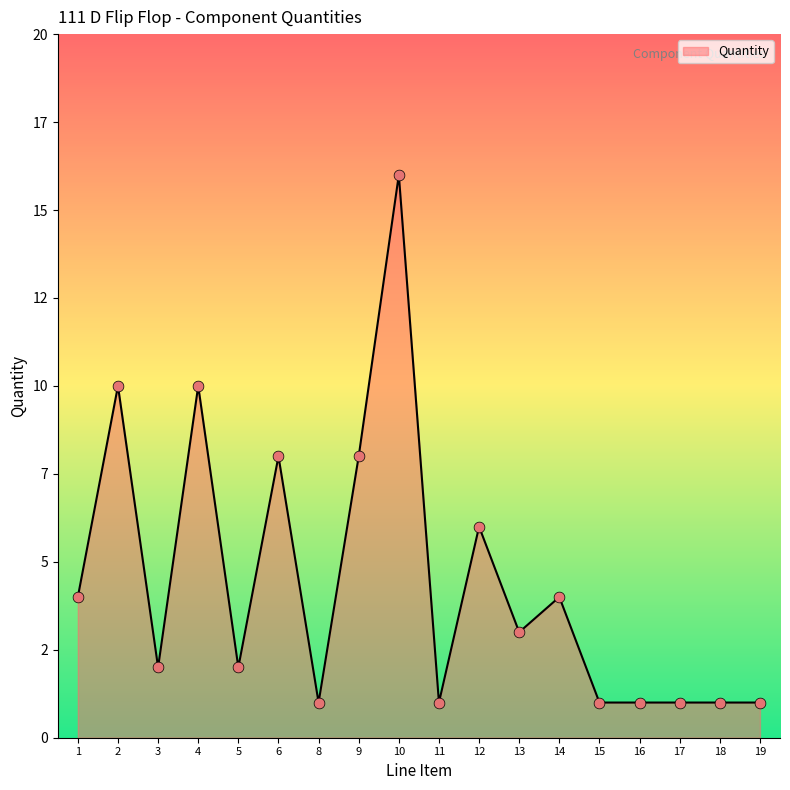

What is the ratio of the value at 4 to the value at 9?

1.2